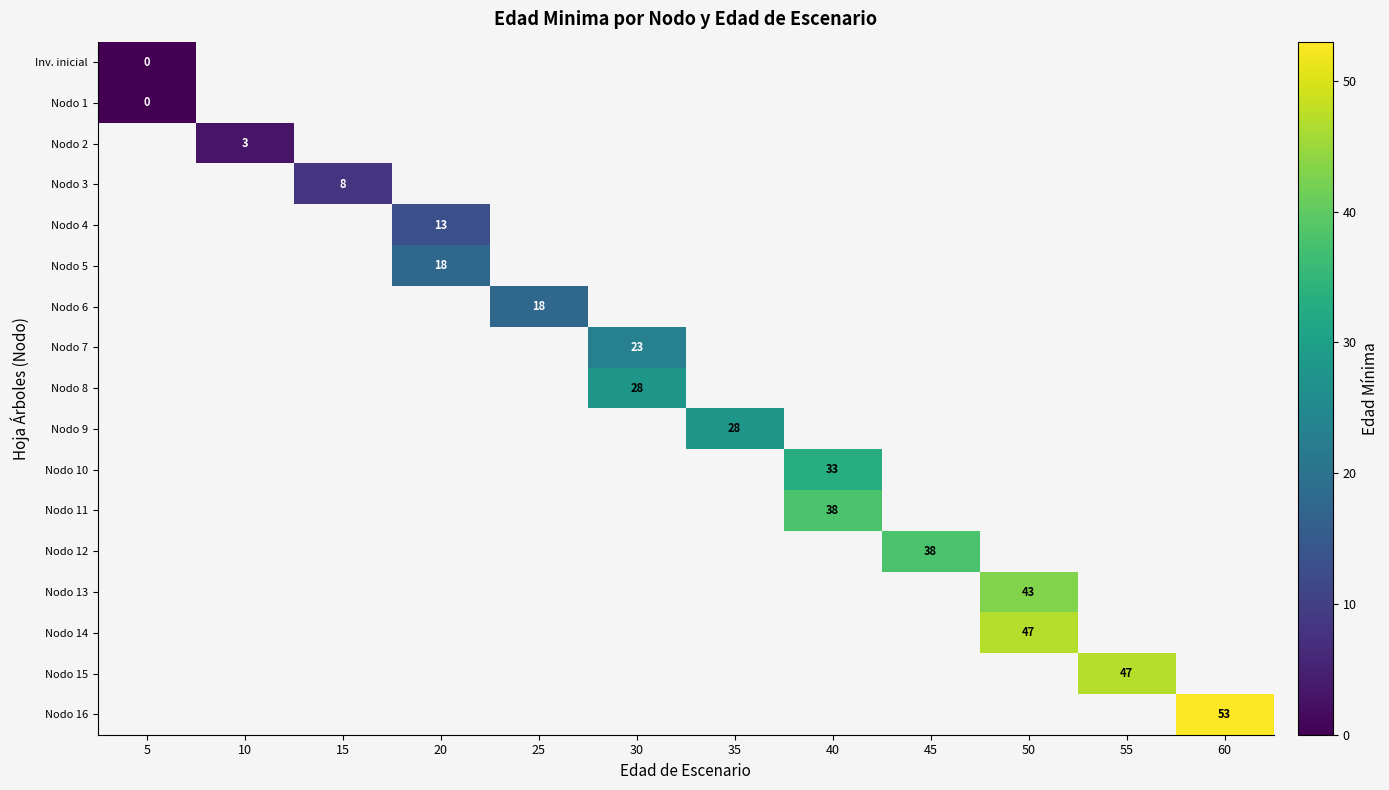

What is the maximum value shown in the chart?

53.0